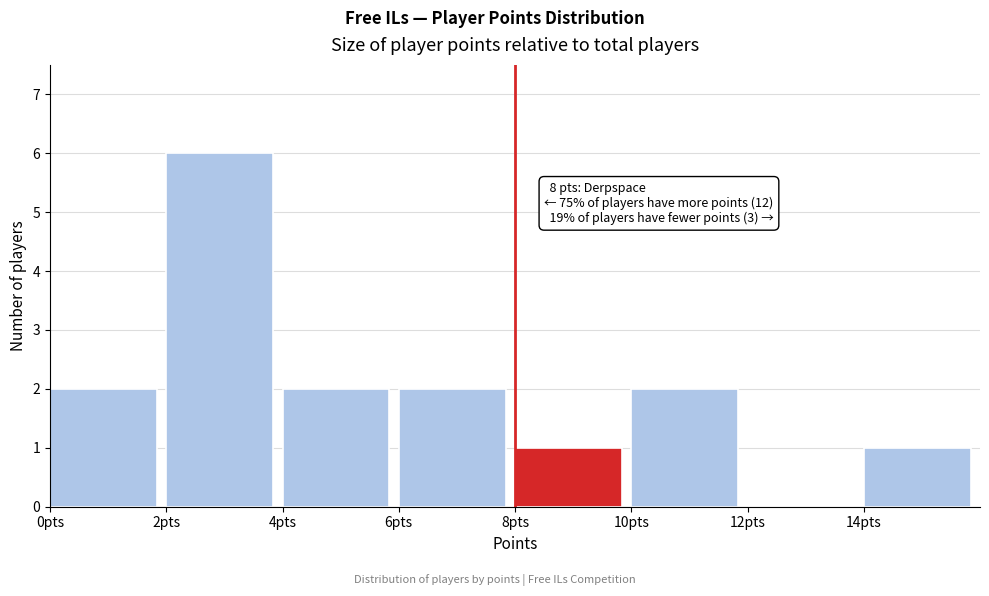

Which range on the x-axis has the tallest bar?

2 to 4